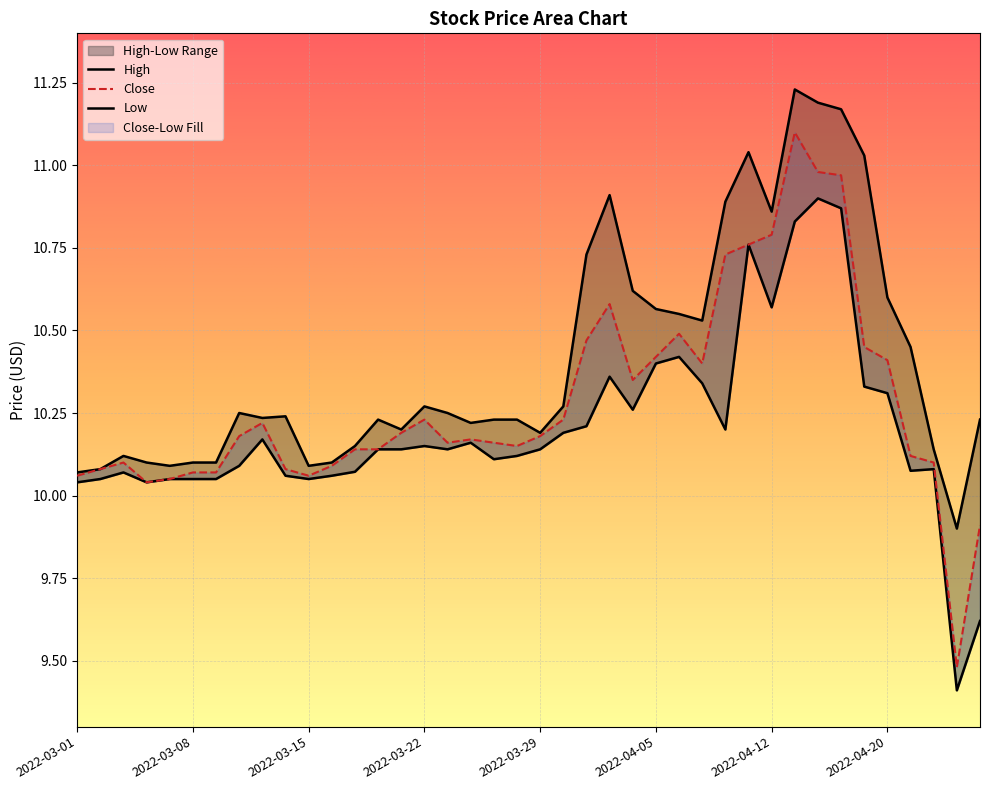

How many data points in High are less than 10?

1